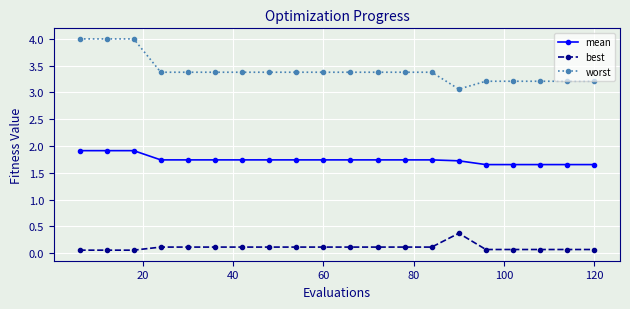

List the series in order of their overall mean, highest first.

worst, mean, best